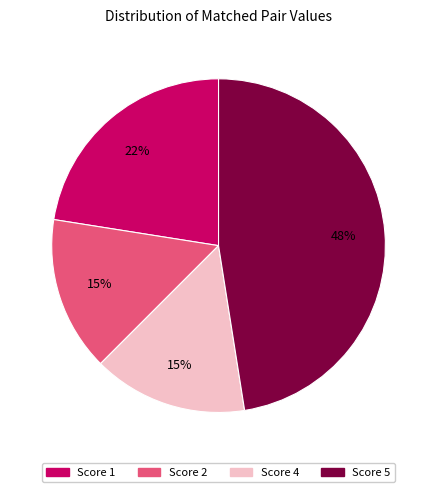

To the nearest percent, what is the combined percentage of Score 2 and Score 4?

30%